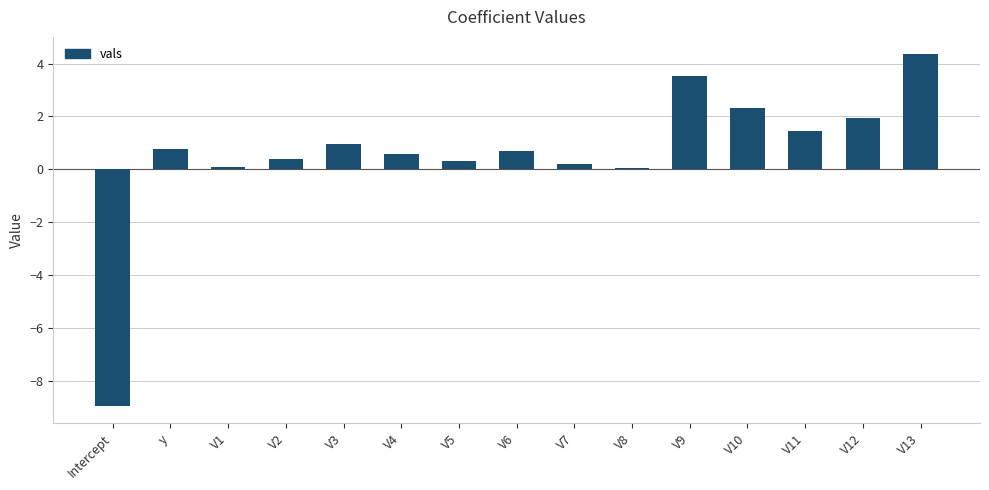

What is the greatest value displayed?

4.3